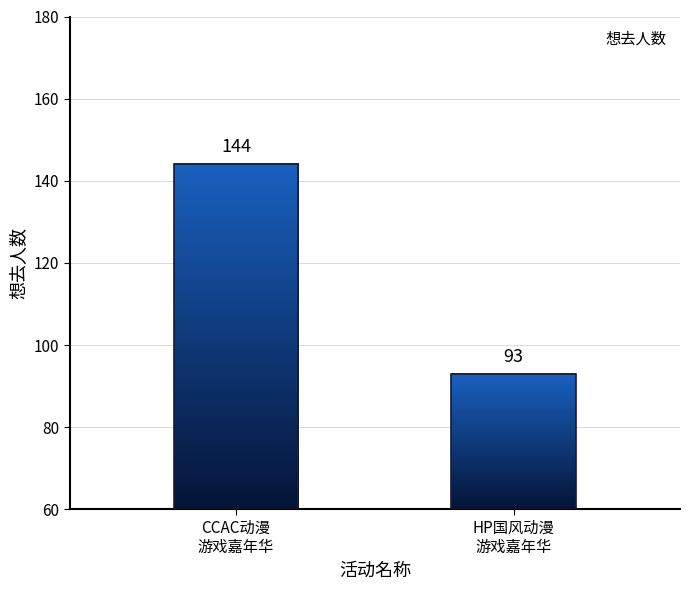

What is the label of the 1st bar from the right?

HP国风动漫
游戏嘉年华